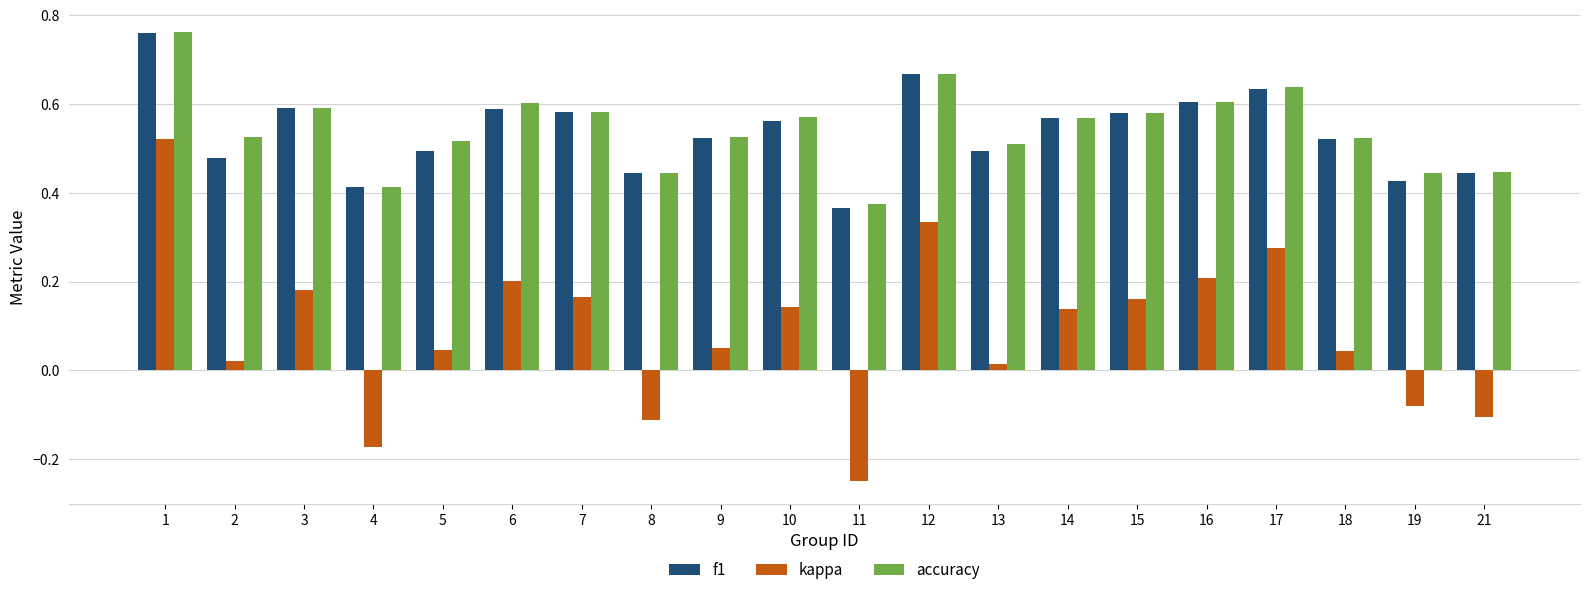

At which category does the chart reach its minimum across all series?

11